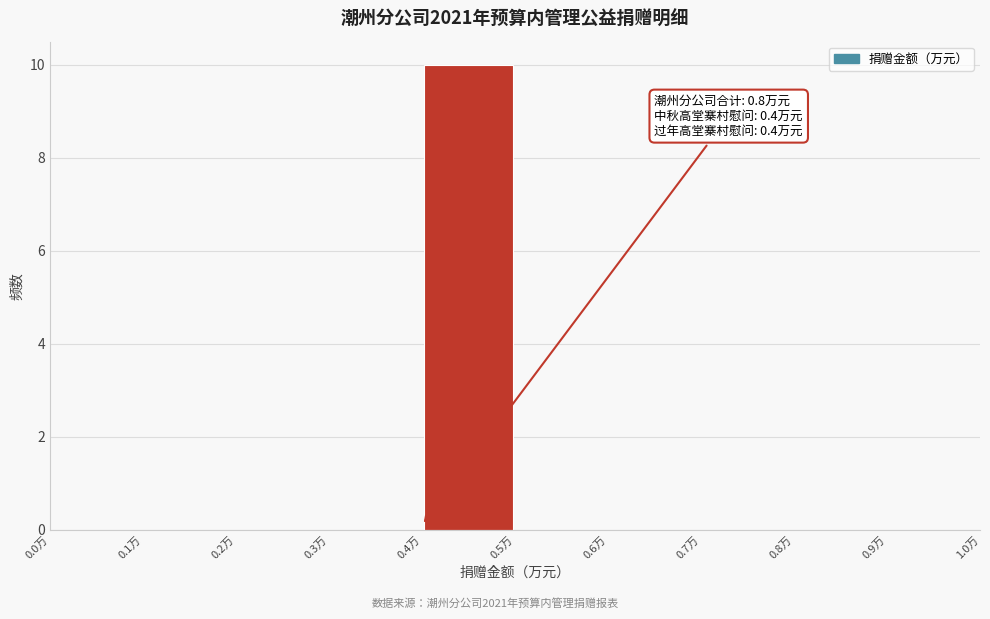

Over which range of the x-axis is the bar tallest?

0.4 to 0.5